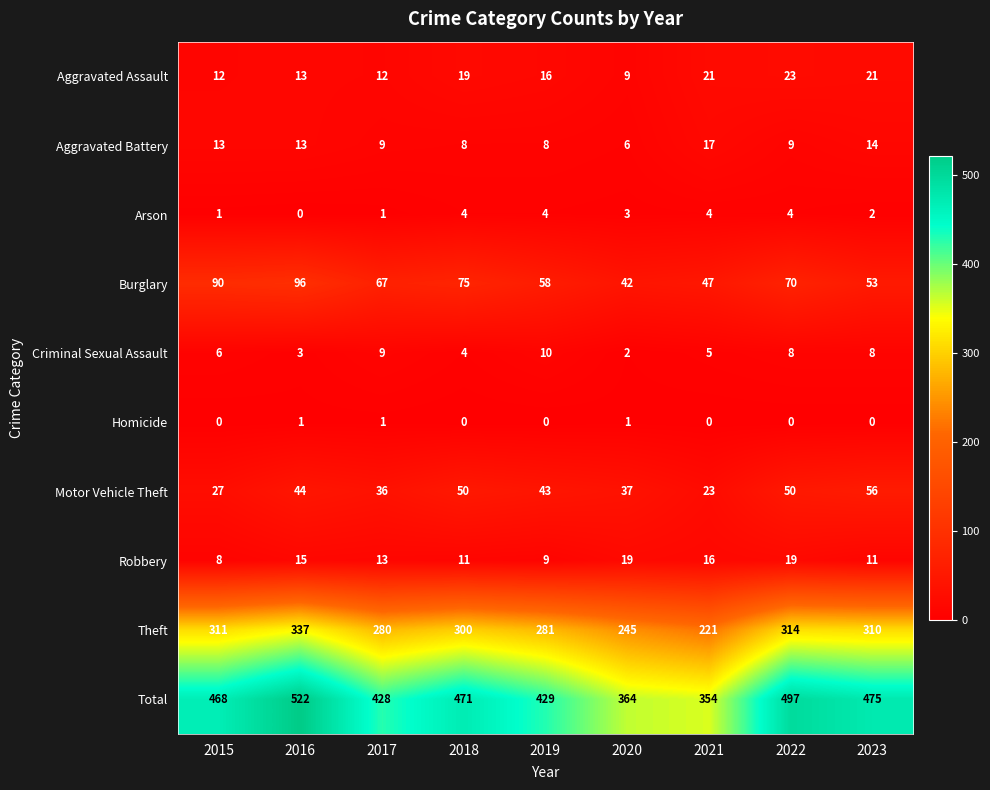

What is the maximum value shown in the chart?

522